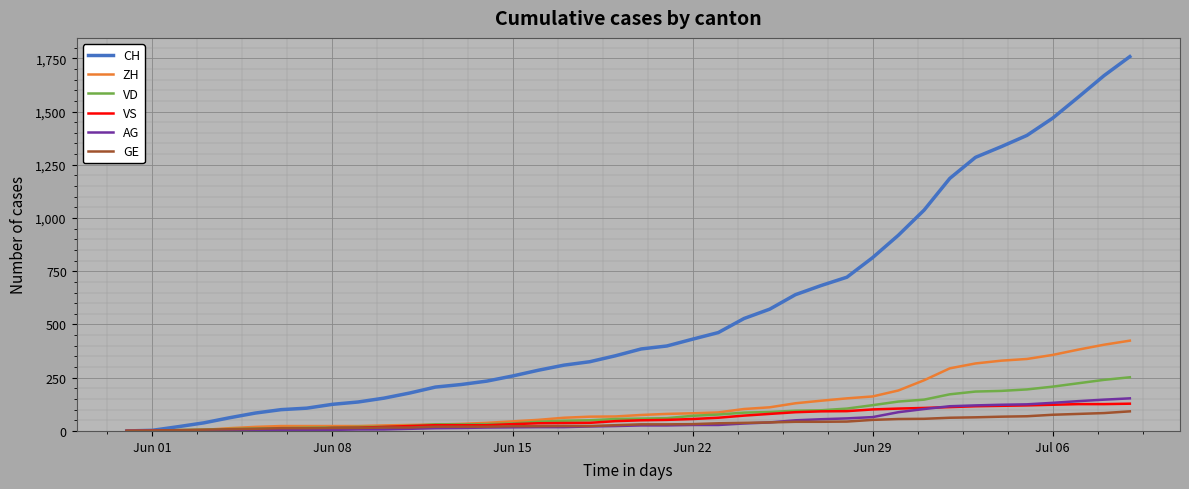

Which series has the largest total across all categories?

CH